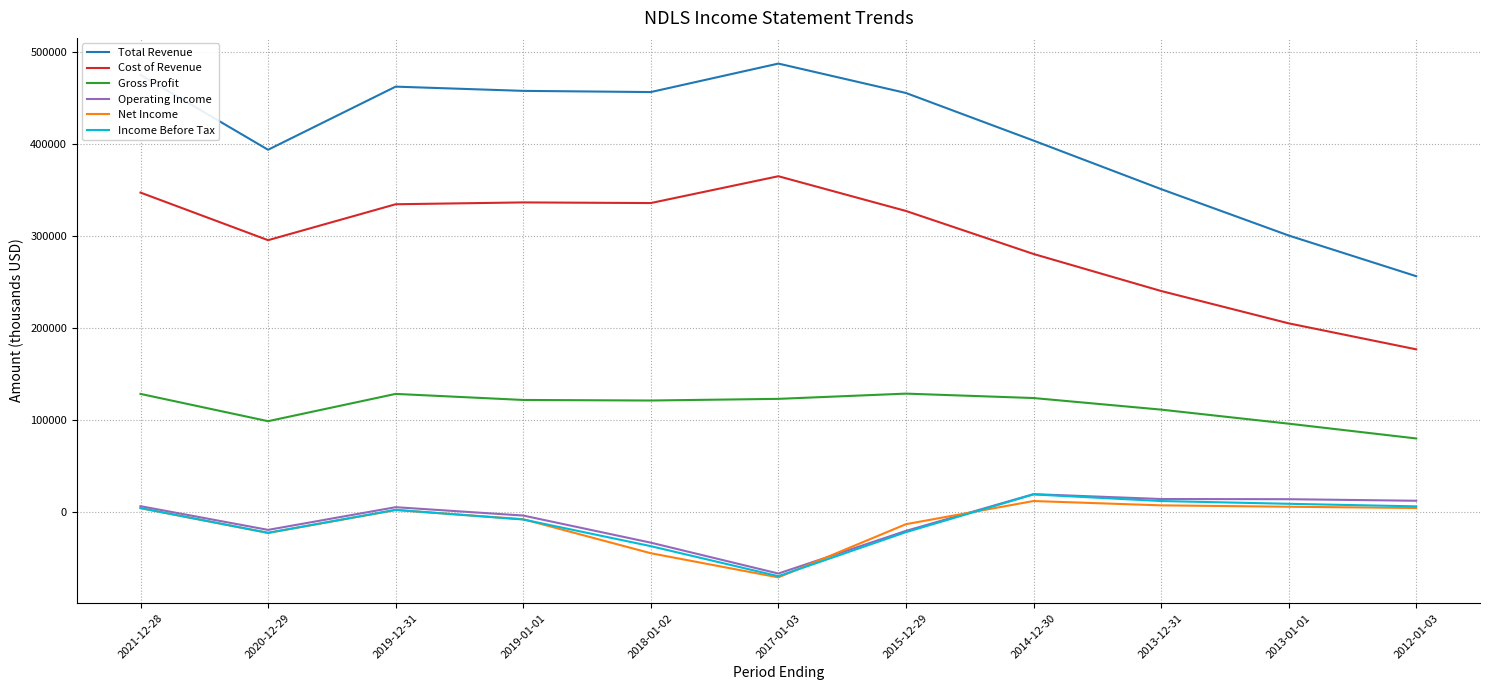

What is the difference between the highest and lowest values at 2018-01-02?

501900